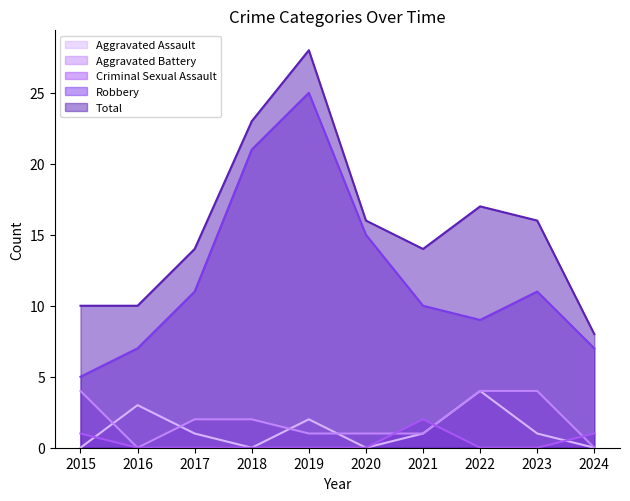

How many data points does each series have?

10